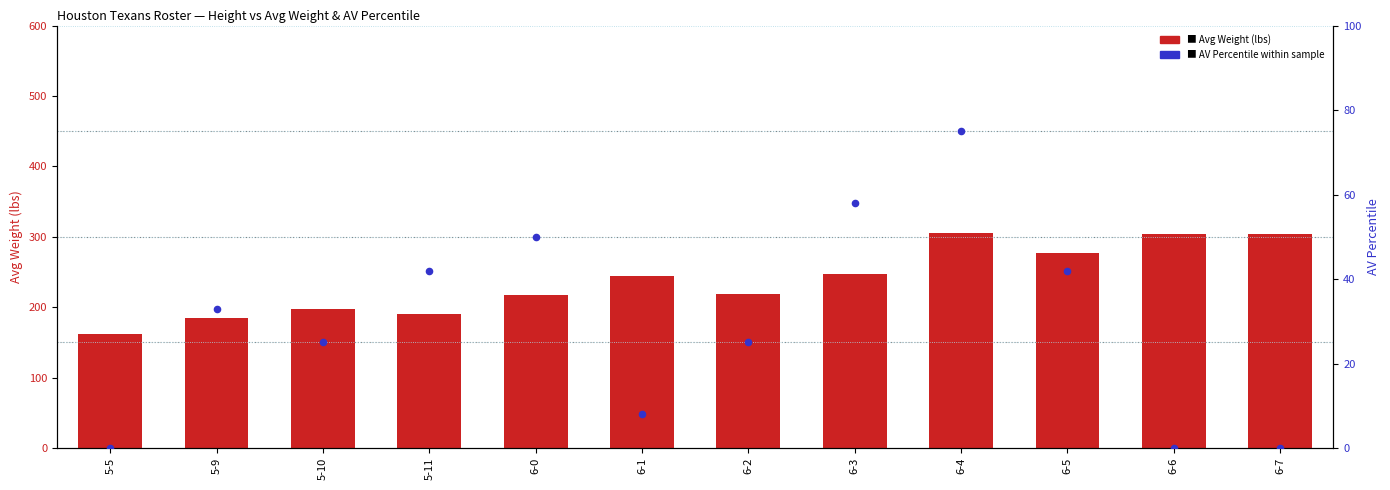

What are all the series names shown in the legend?

Avg Weight (lbs), AV Percentile within sample